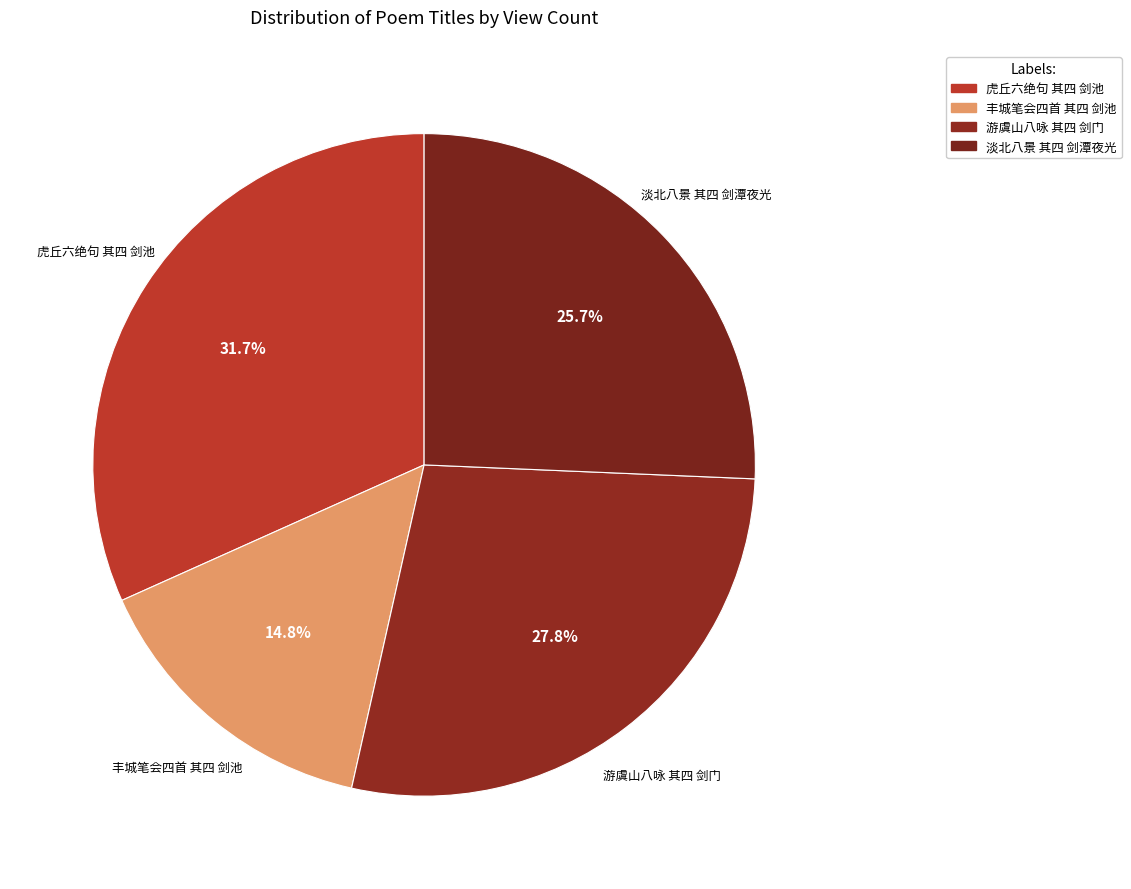

What percentage is the 游虞山八咏 其四 剑门 slice, to the nearest percent?

28%